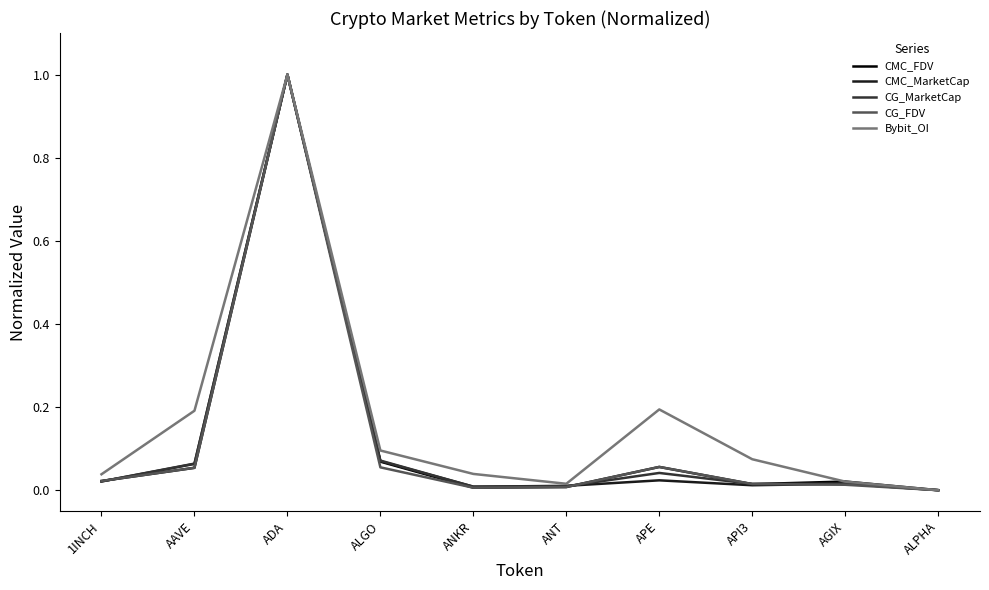

At which category is the sum across all series the highest?

ADA